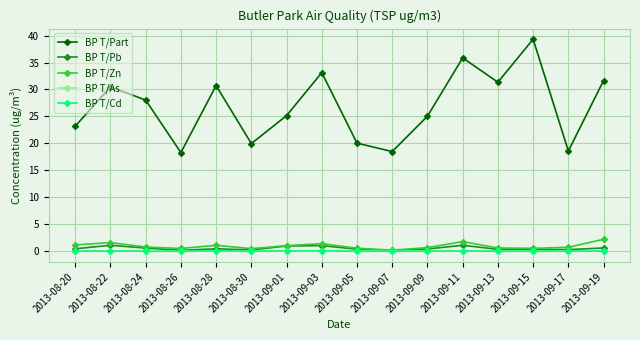

What value does the BP T/Zn series have at 2013-09-09?

0.7